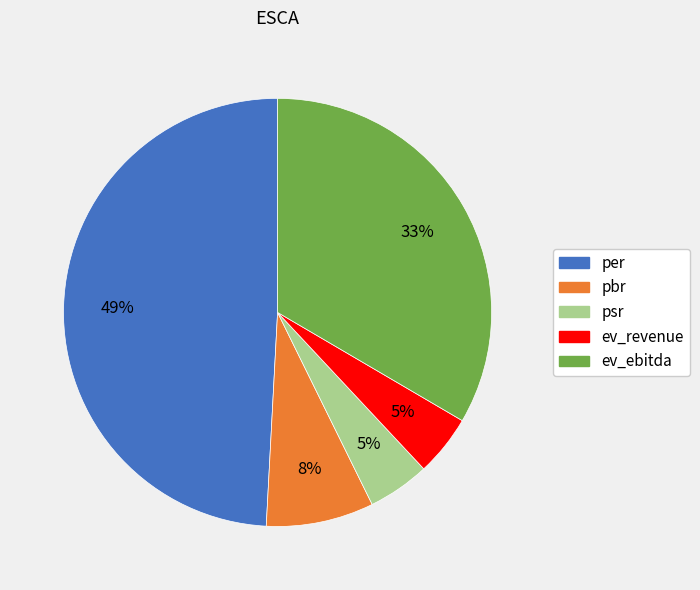

Is the sum of ev_revenue and ev_ebitda greater than half?

No